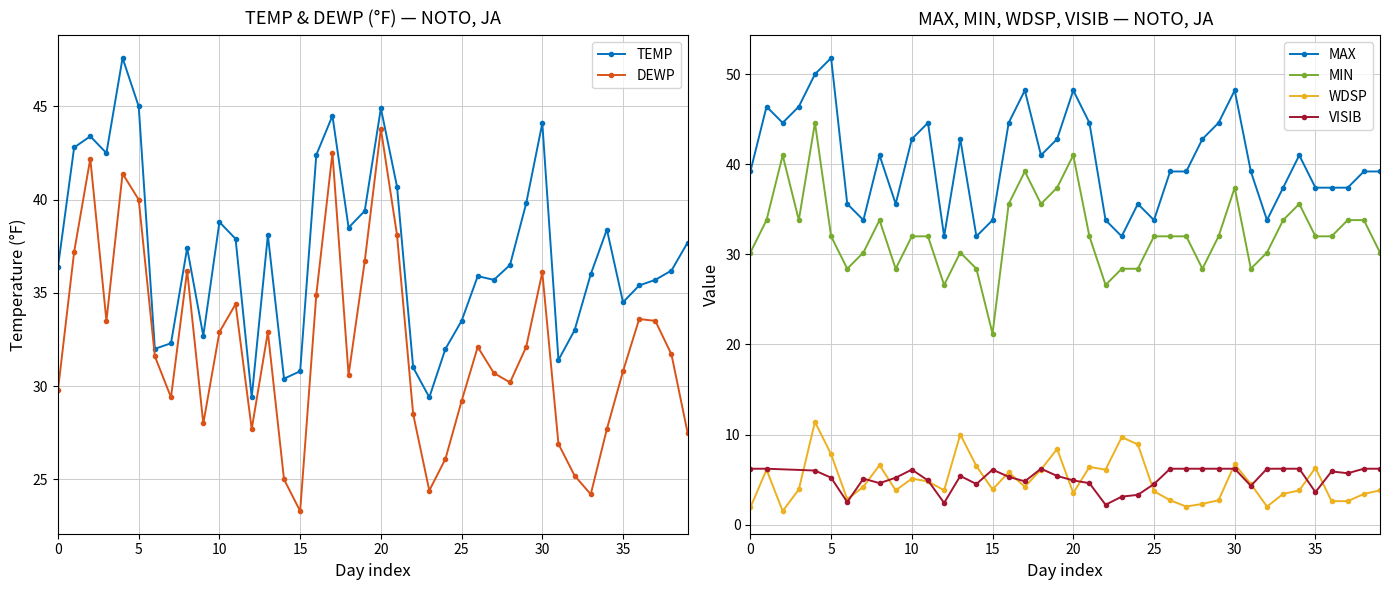

How many interior local peaks does the DEWP series have?

10